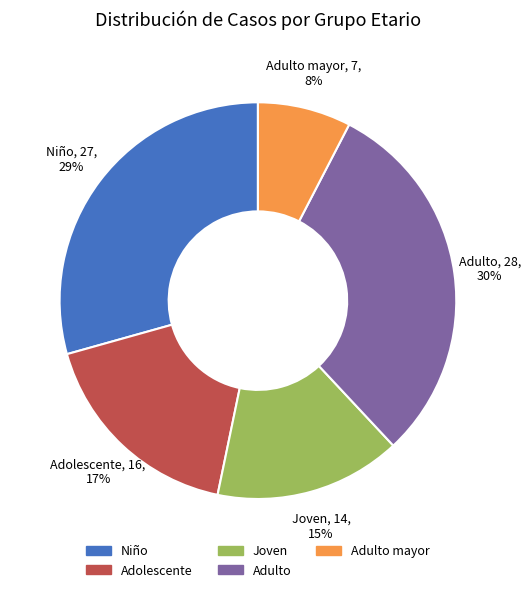

To the nearest percent, what is the average slice percentage?

20%